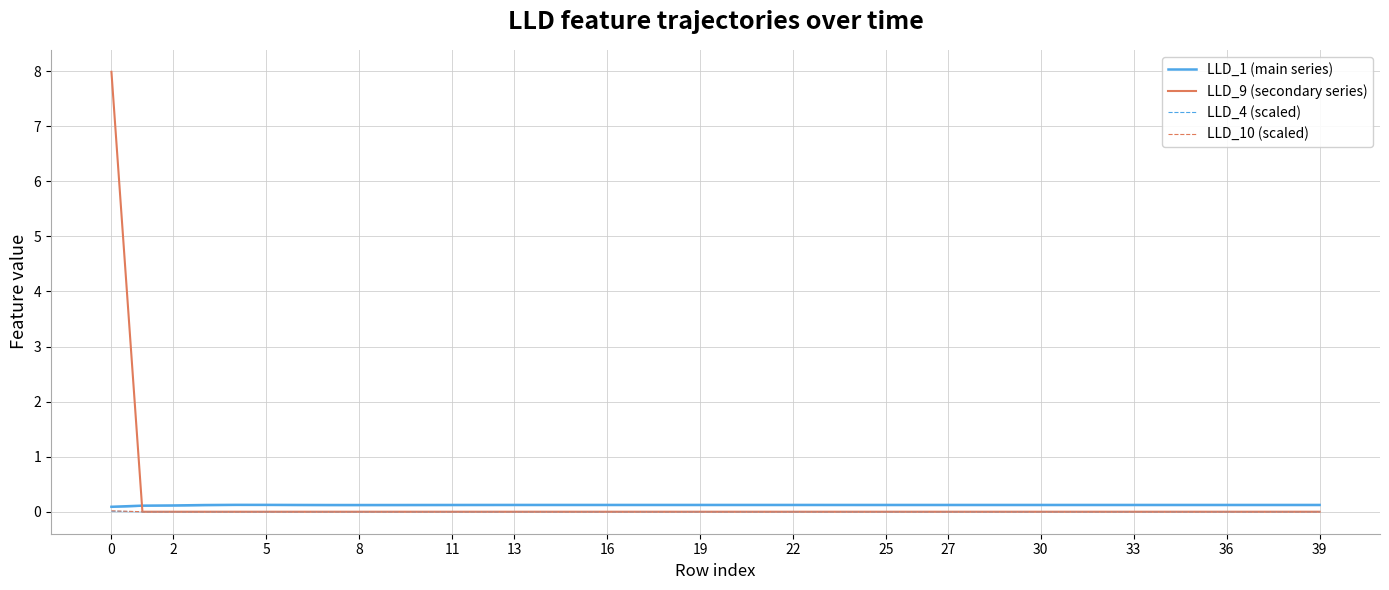

How many values in LLD_4 (scaled) are above zero?

1